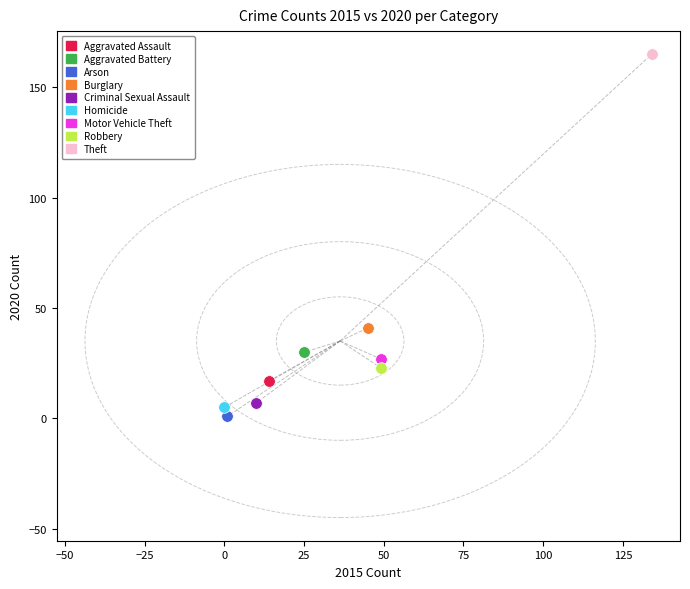

What are all the series names shown in the legend?

Aggravated Assault, Aggravated Battery, Arson, Burglary, Criminal Sexual Assault, Homicide, Motor Vehicle Theft, Robbery, Theft